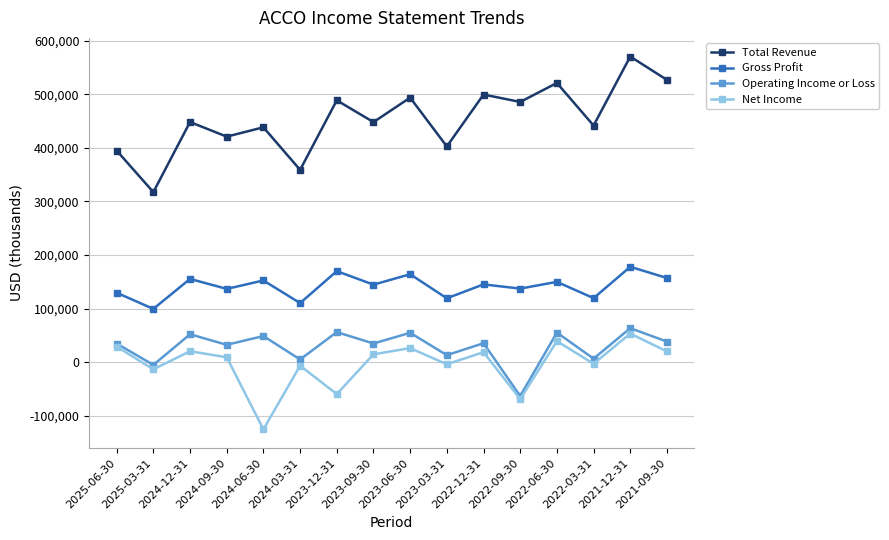

At which category does the chart reach its peak across all series?

2021-12-31